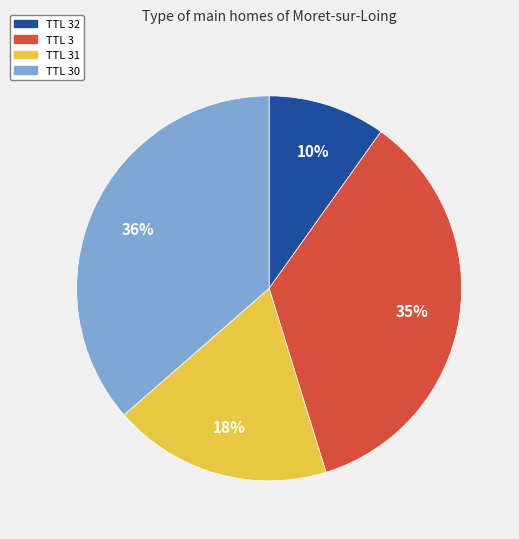

Do TTL 31 and TTL 32 together represent more than half of the pie?

No